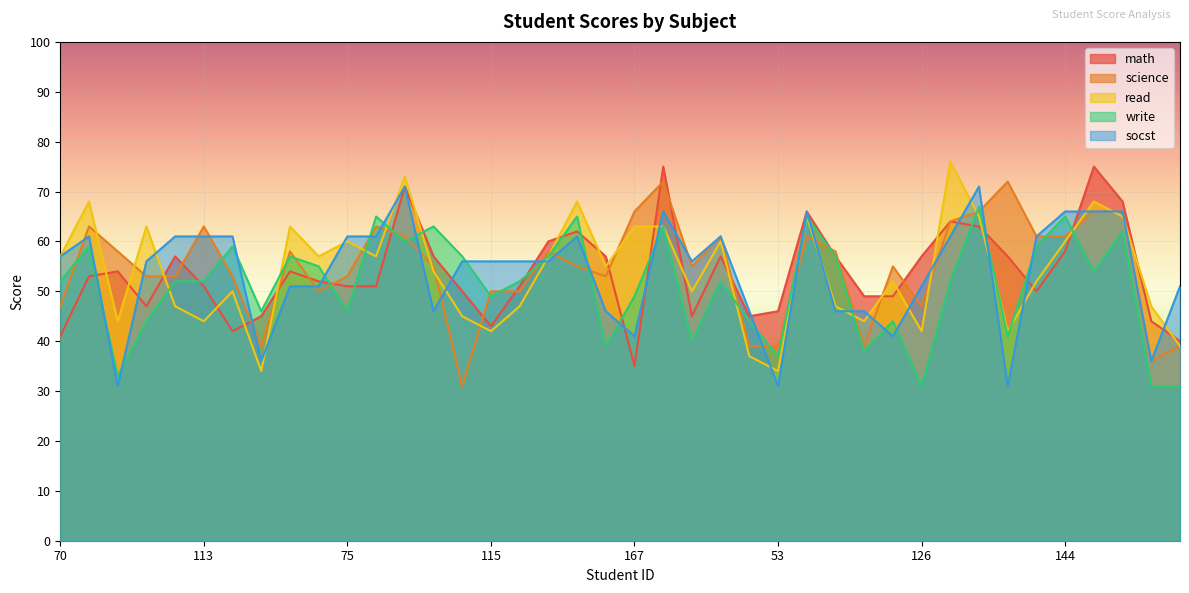

How many interior local valleys does the read series have?

12